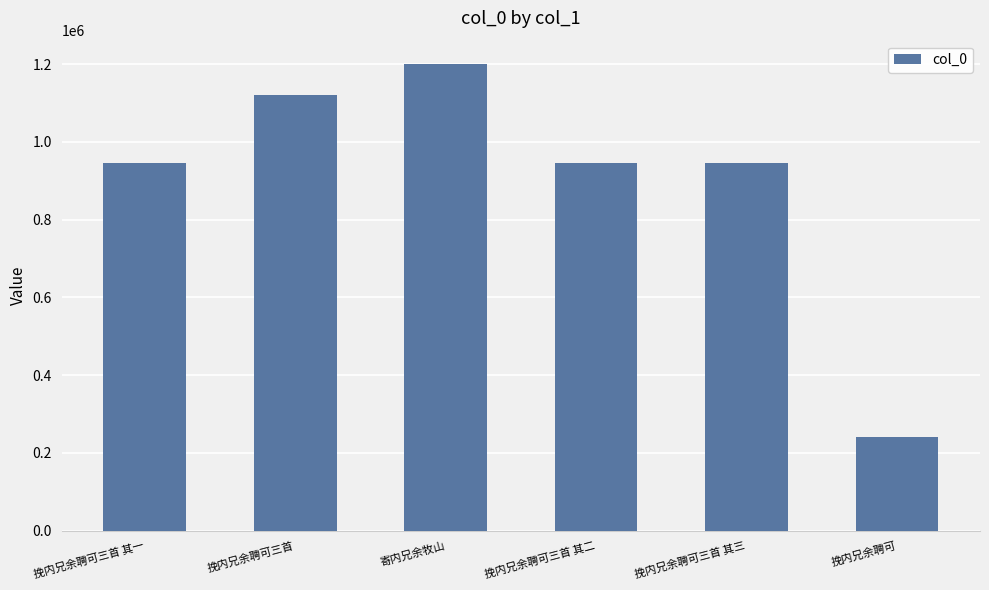

How many series are shown in this chart?

1